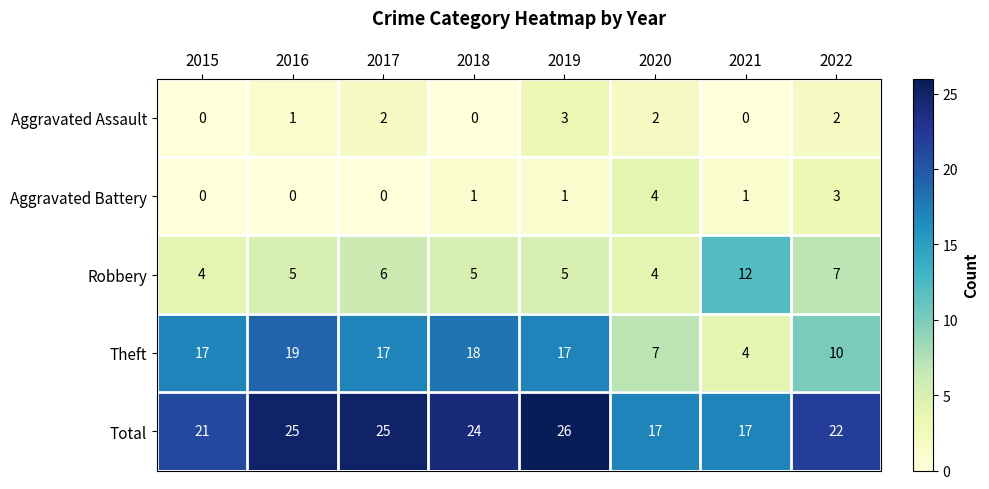

Which label corresponds to the largest value in the chart?

2019